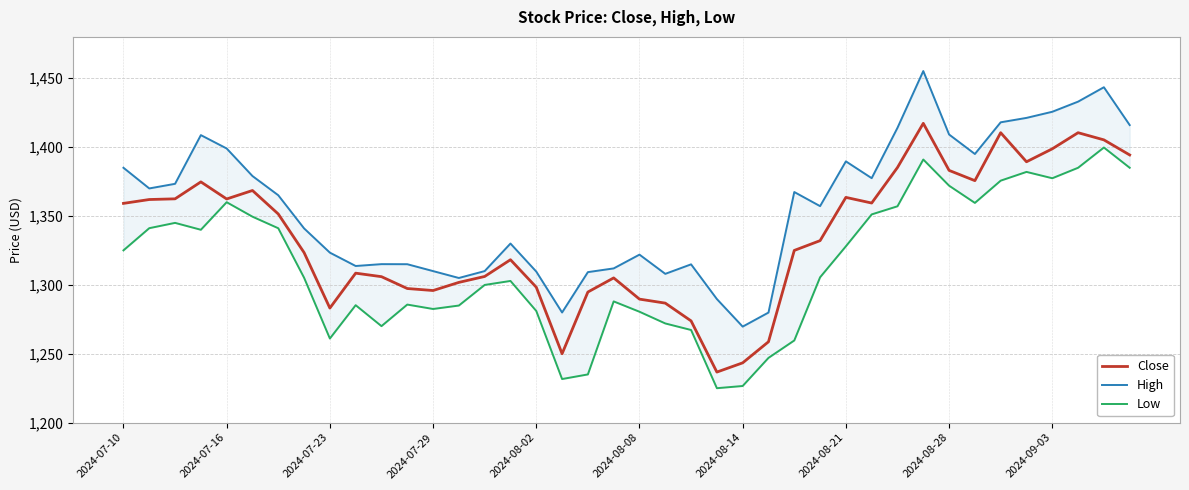

True or false: Low and High intersect in this chart.

False